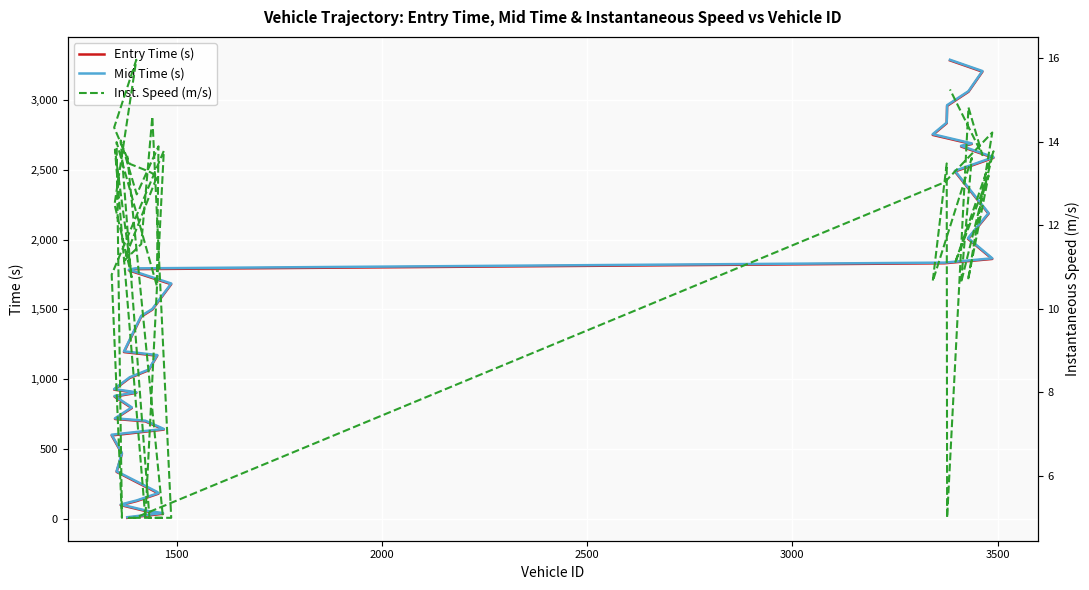

Is the value of Mid Time (s) at 22 greater than the value of Entry Time (s) at 21?

Yes